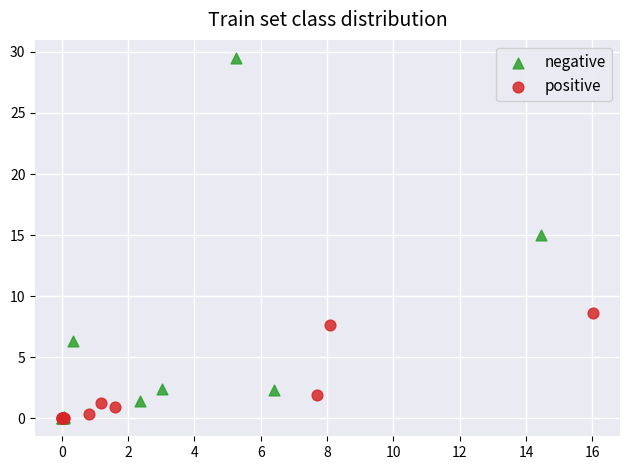

Which series contains the highest Y value?

negative